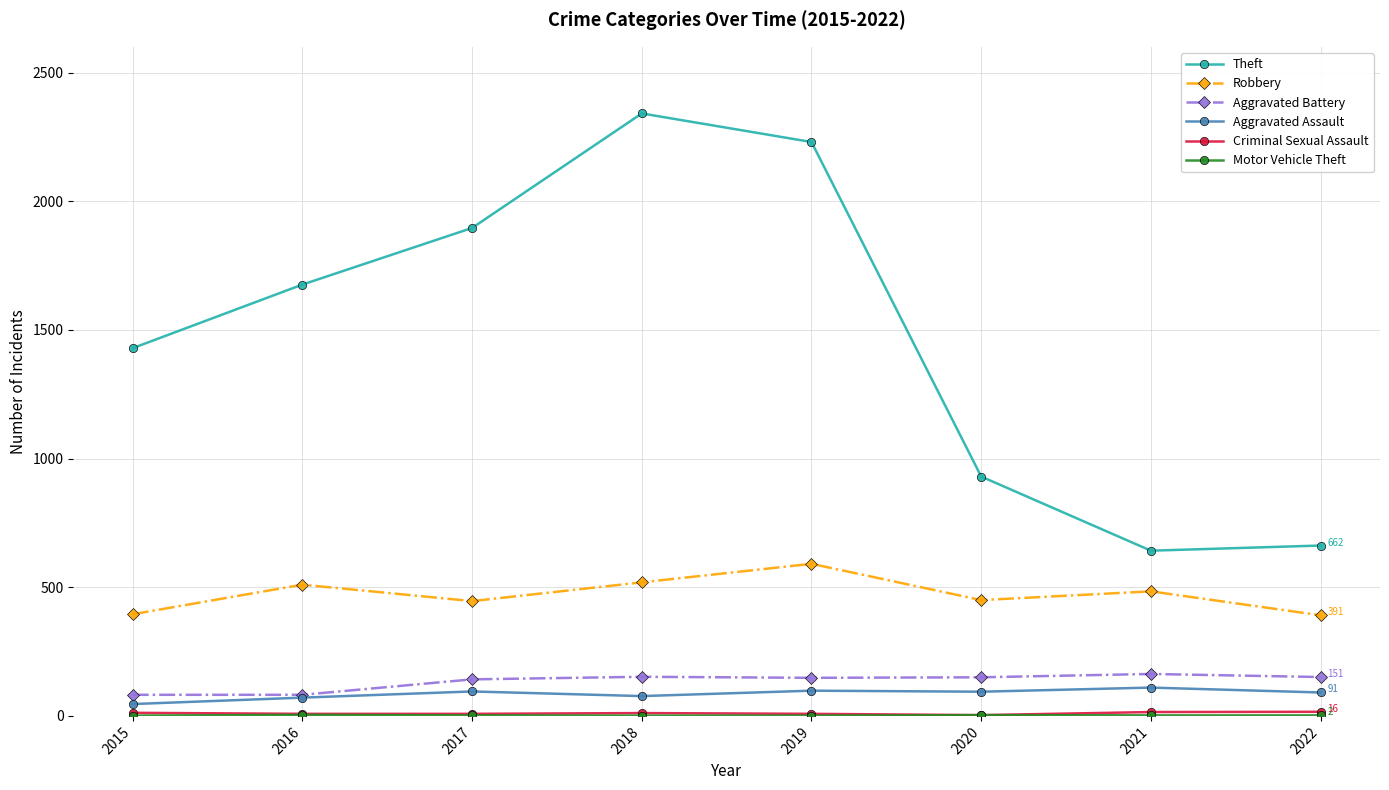

What is the average value of the Theft series?

1476